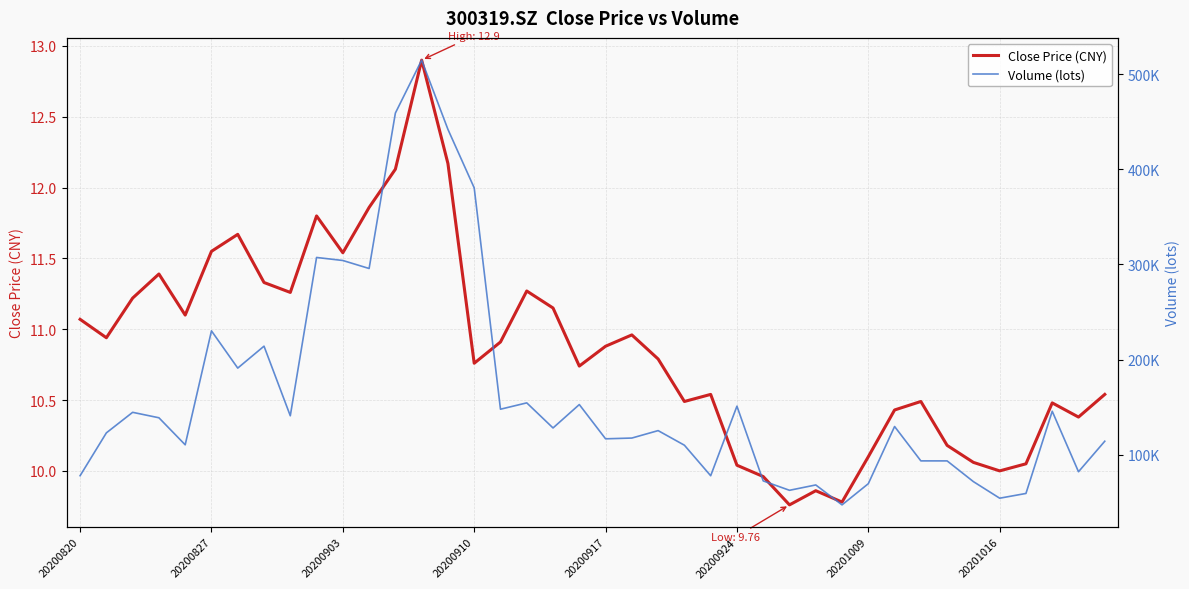

True or false: Close Price (CNY) and Volume (lots) intersect in this chart.

False